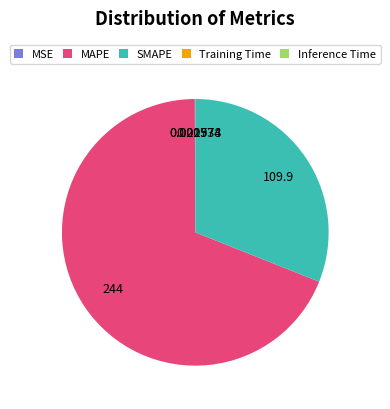

Which category has the biggest portion of the pie?

MAPE